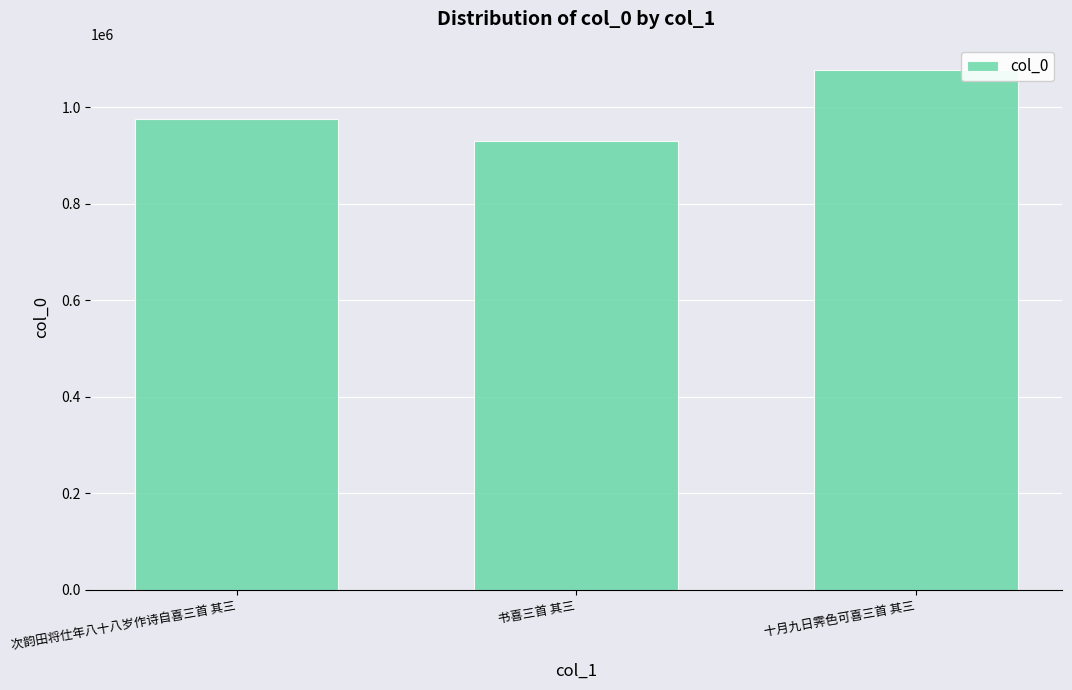

Reading left to right, transcribe all the data shown in this chart.

次韵田将仕年八十八岁作诗自喜三首 其三=975202	书喜三首 其三=930797	十月九日霁色可喜三首 其三=1076191